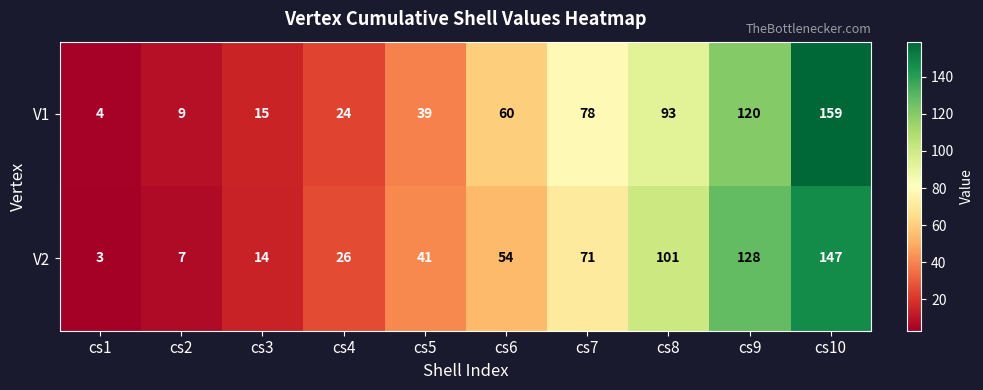

Read the V2 value at cs1, to the nearest 5.

5